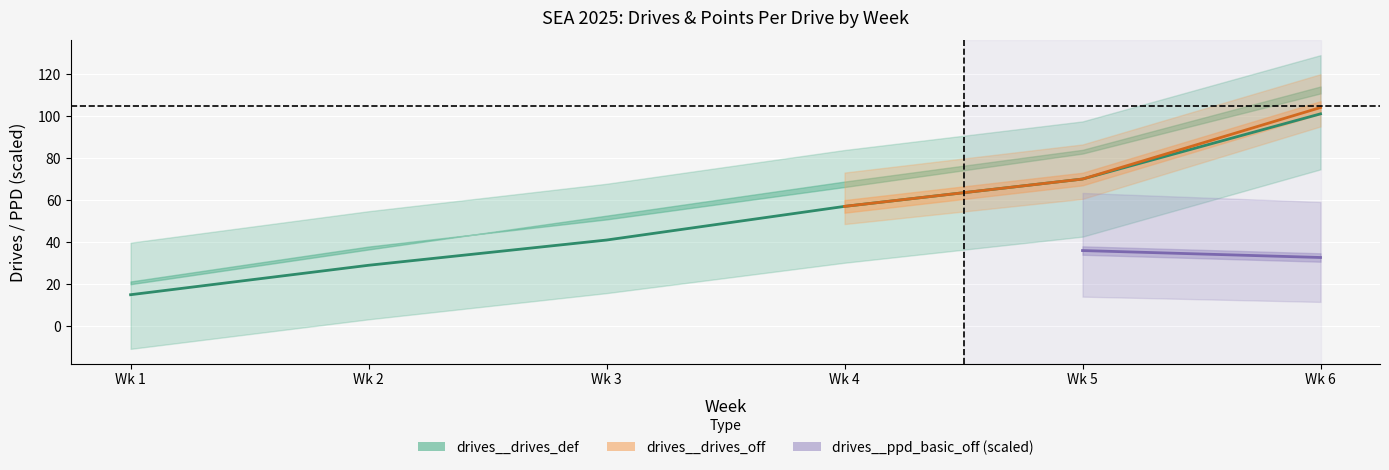

True or false: drives__drives_def and drives__plays_per_drive_off cross at least once.

False